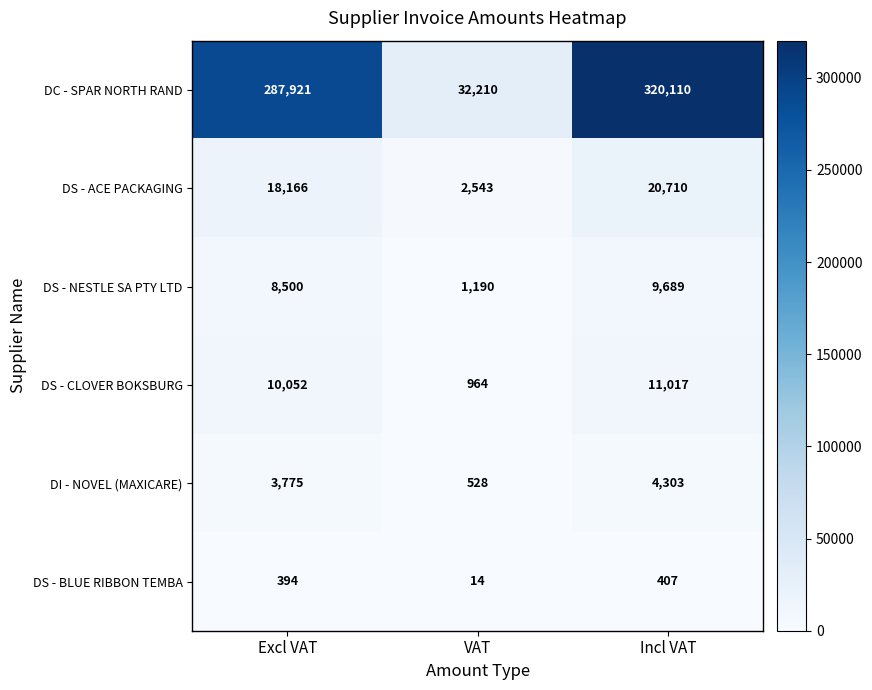

What is the difference between the DS - NESTLE SA PTY LTD values at Incl VAT and VAT?

8499